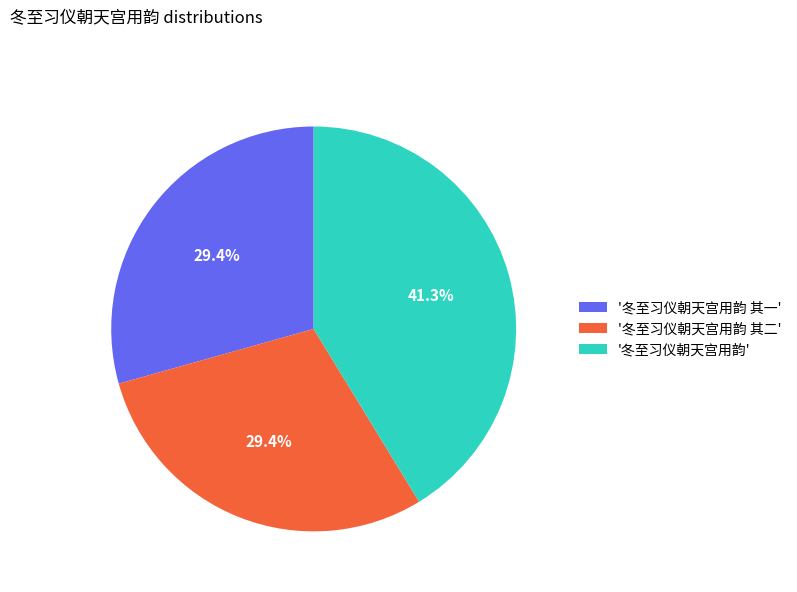

What portion of the pie excludes '冬至习仪朝天宫用韵 其一'?

70.6%